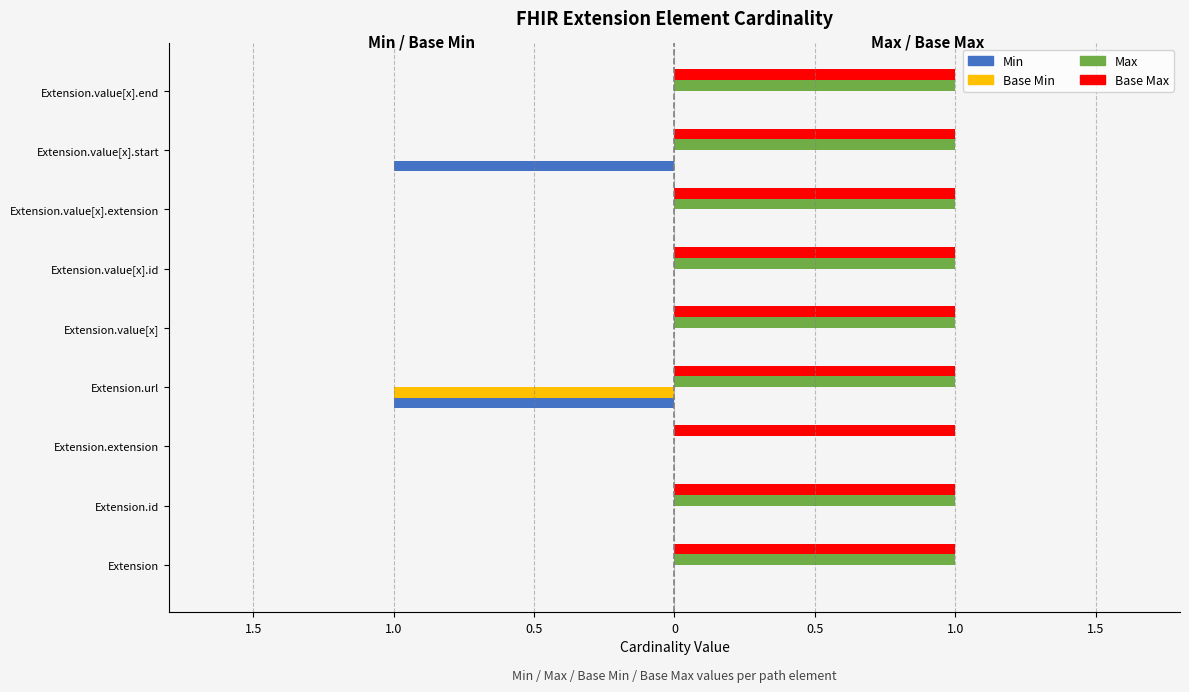

What are all the series names shown in the legend?

Min, Base Min, Max, Base Max